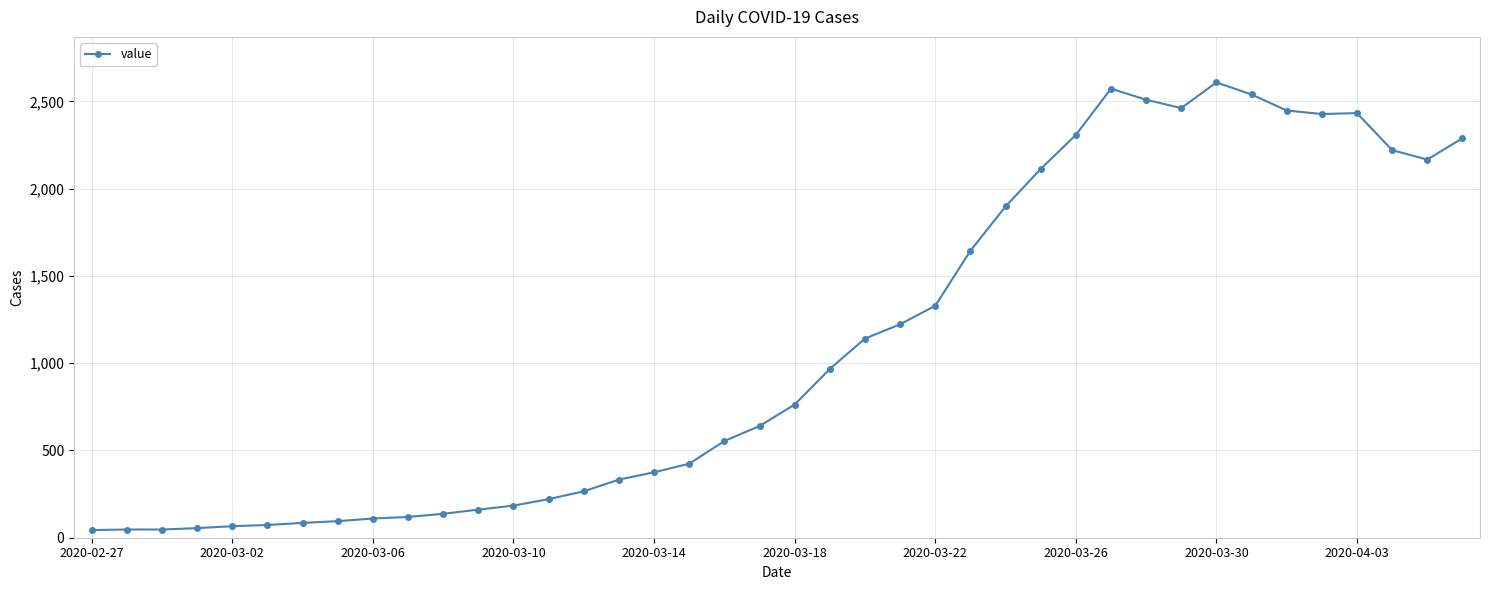

What is the difference between the second highest and second lowest values?

2526